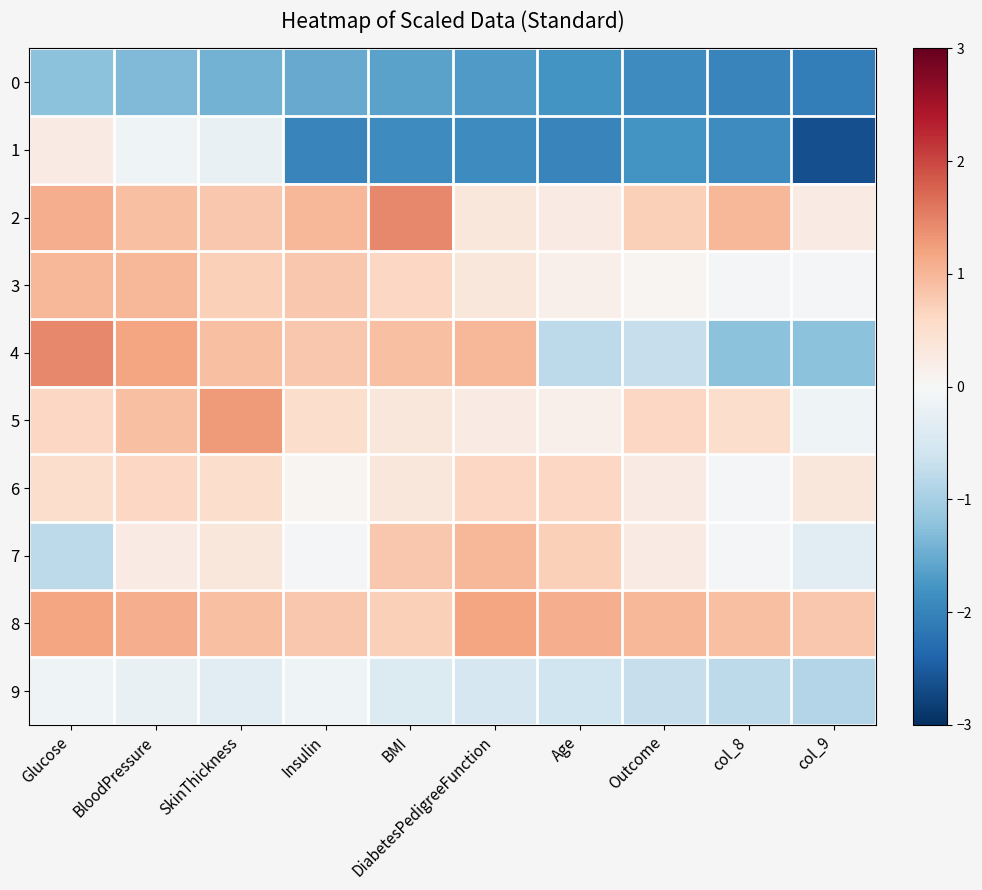

Which series changed the most between Glucose and SkinThickness?

7